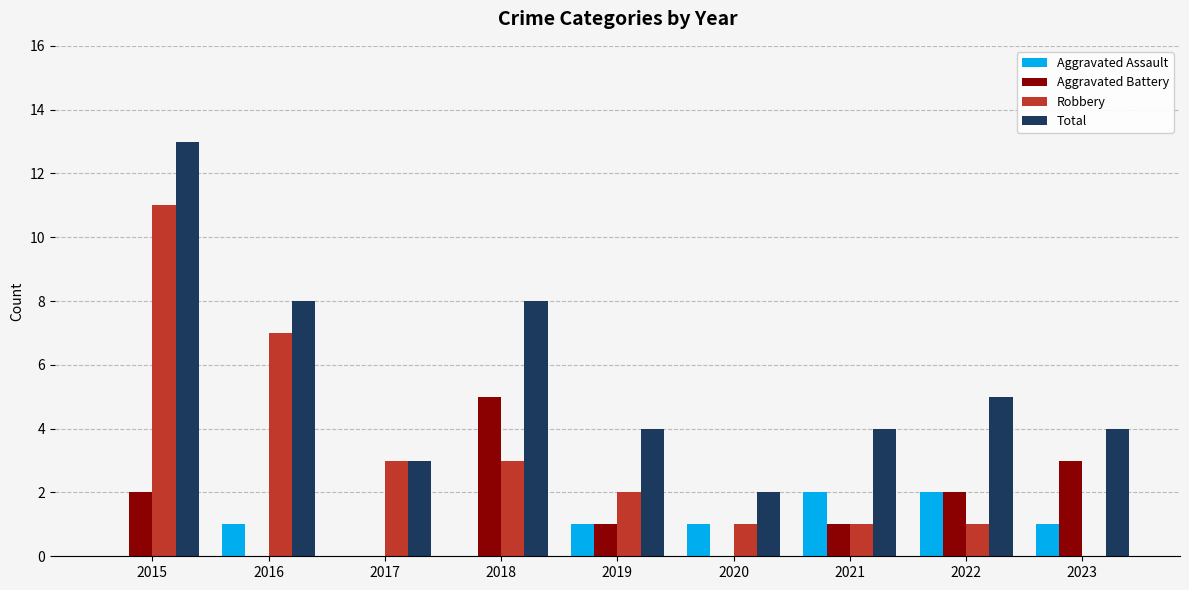

How many groups of bars are there?

9